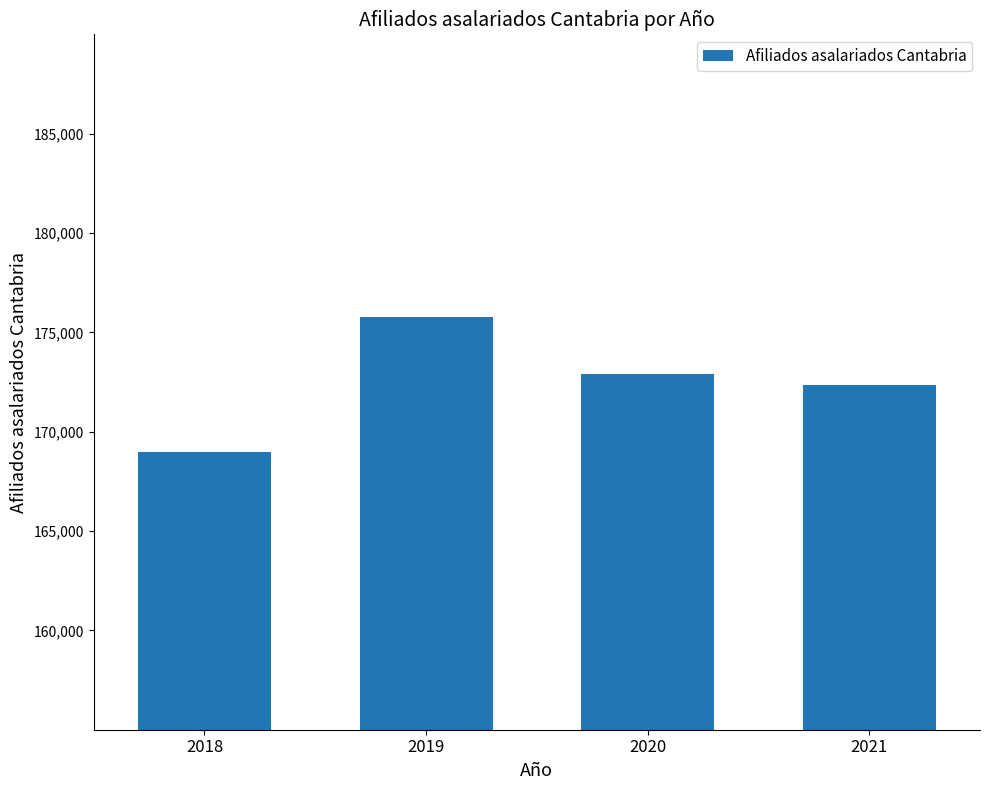

How many distinct data groups are displayed?

1